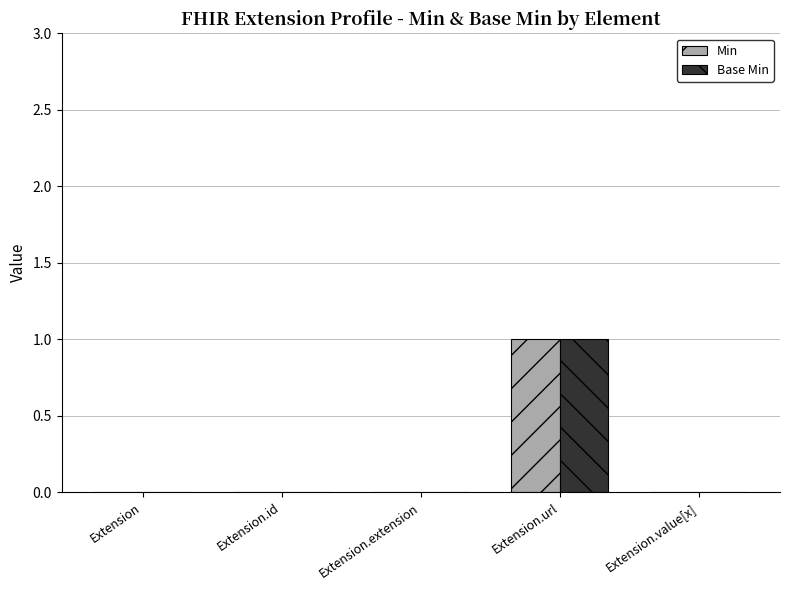

True or false: Min has a value of 0 at Extension.

True